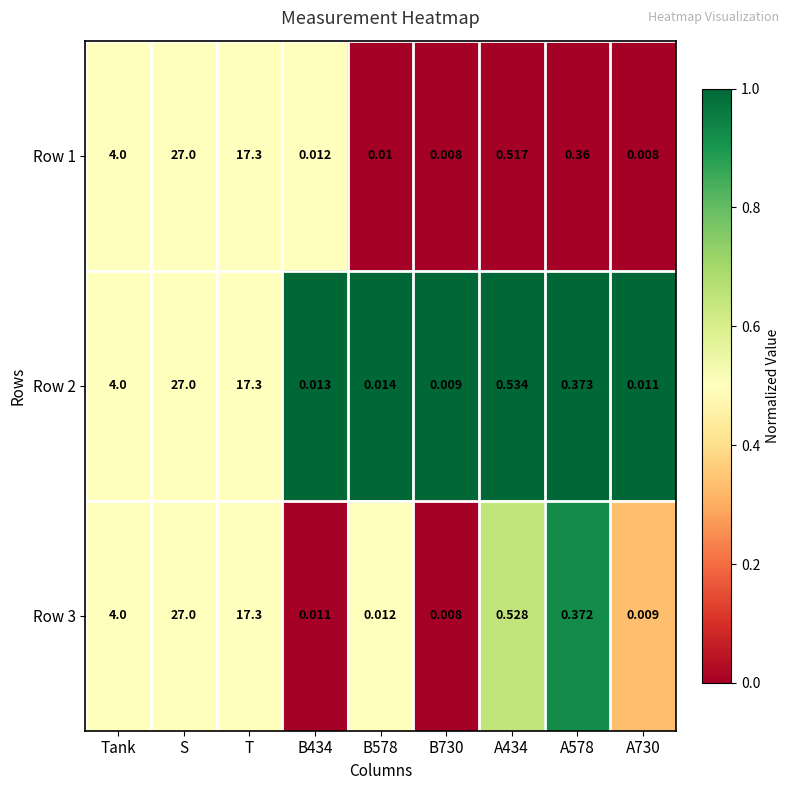

Where is Row 3 nearest to the value 13?

T